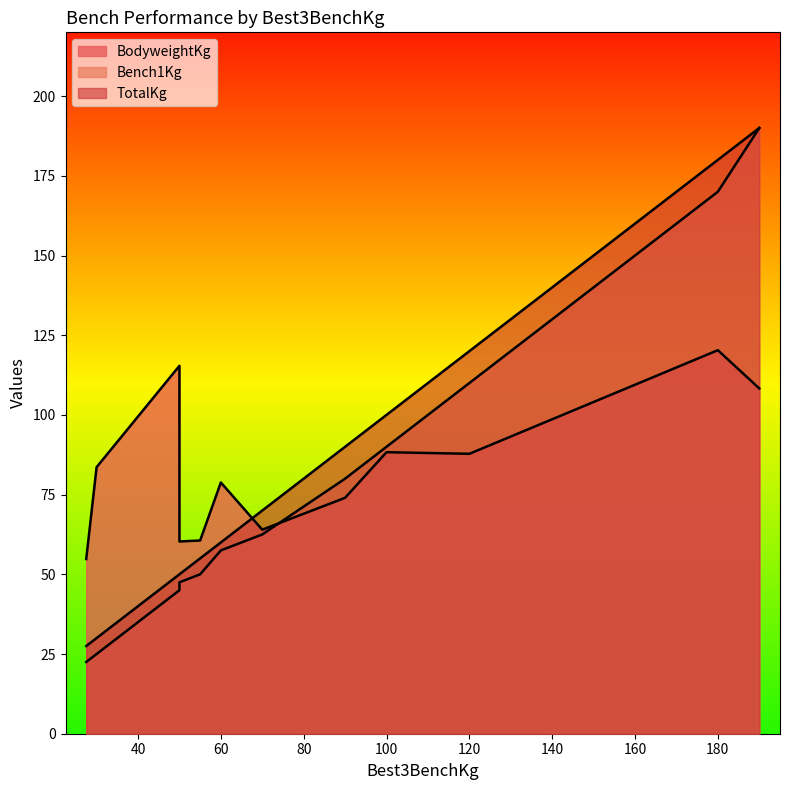

Rank the series by their average value, from highest to lowest.

TotalKg, BodyweightKg, Bench1Kg